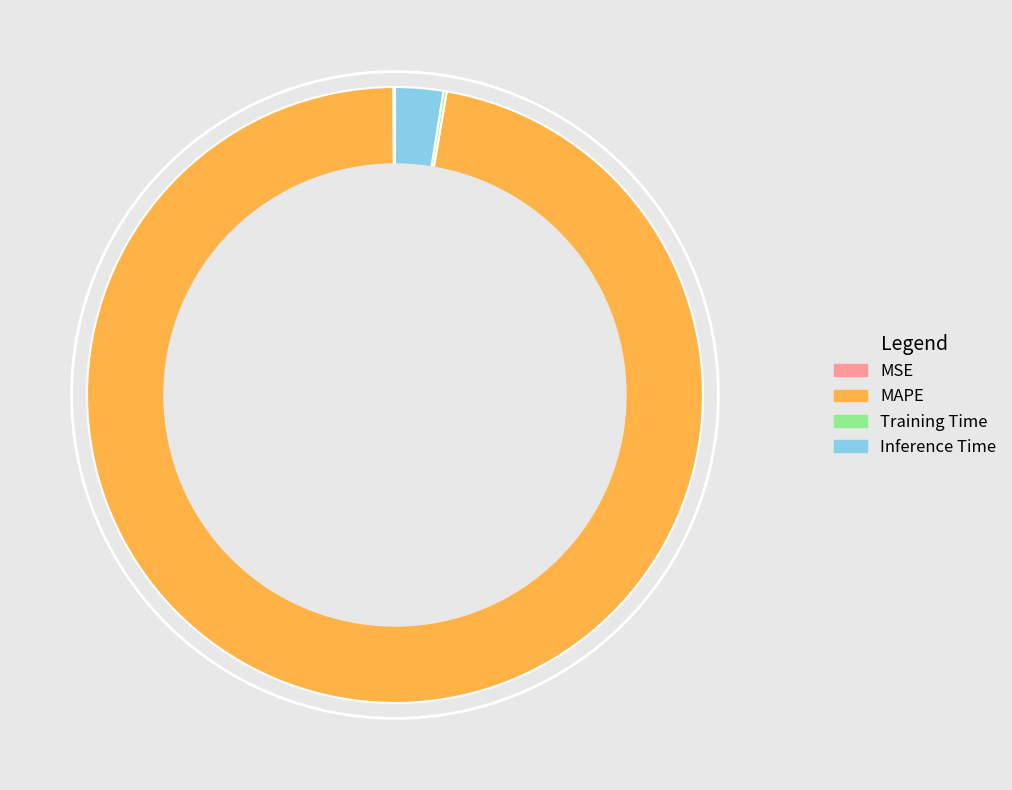

Does any single category account for the majority?

Yes